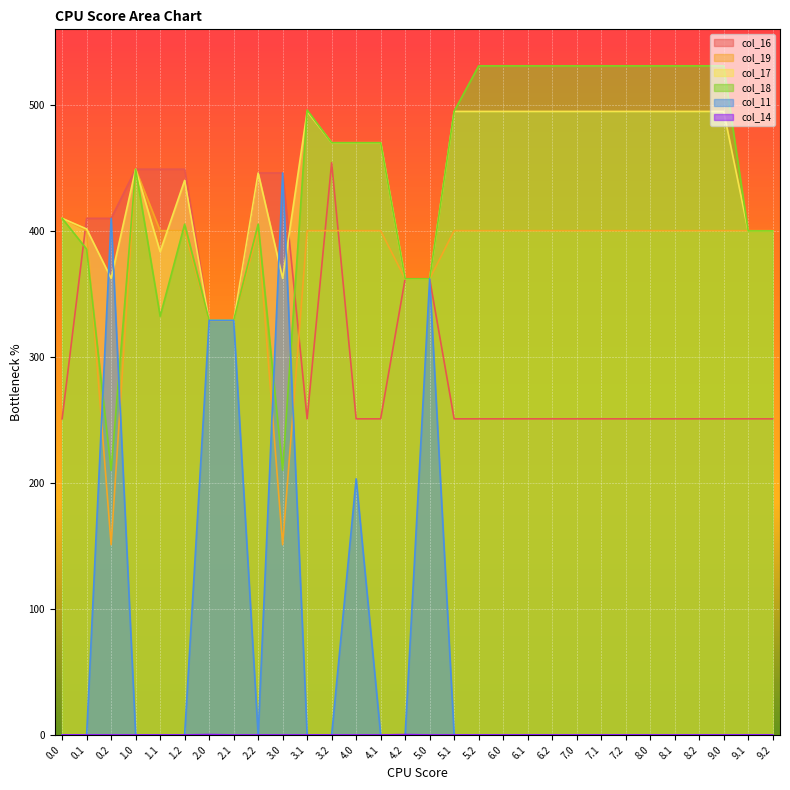

At which category does col_11 reach its first local peak?

0.2